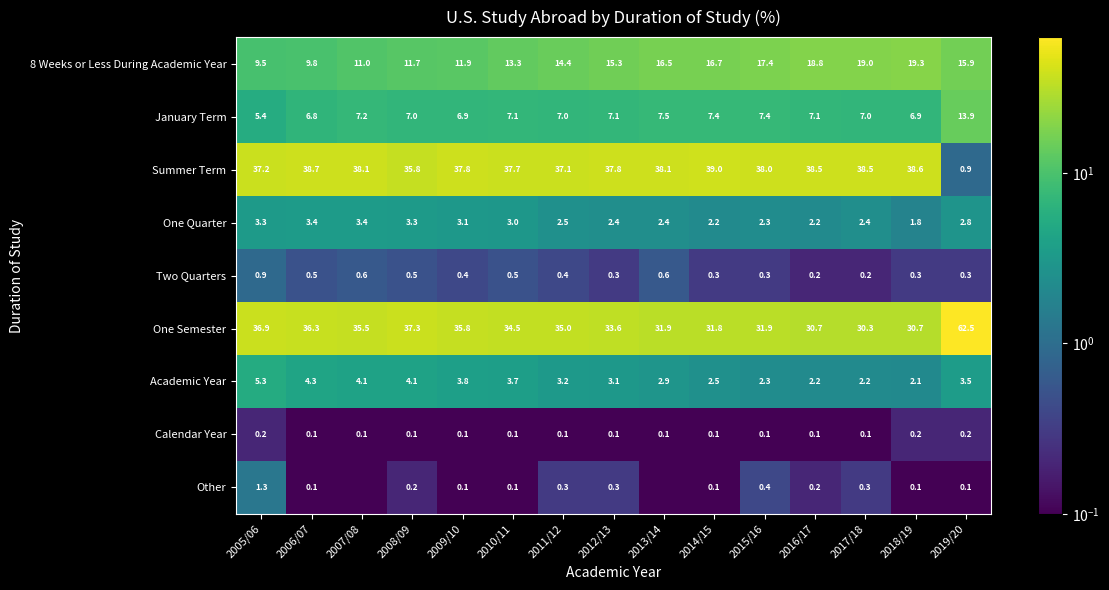

Is the value of Summer Term at 2014/15 greater than the value of Other at 2005/06?

Yes